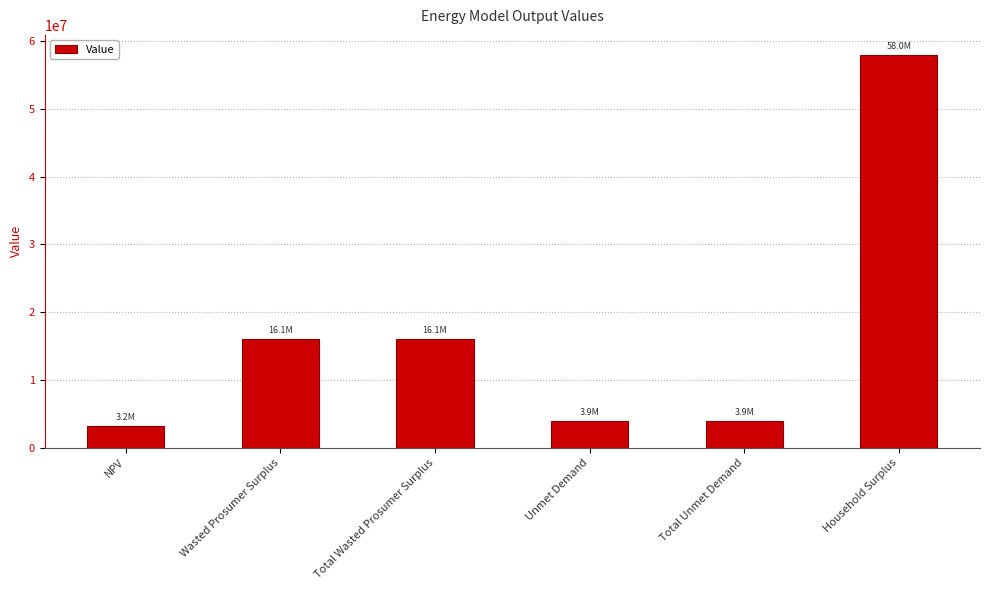

What is the greatest value displayed?

57985085.0